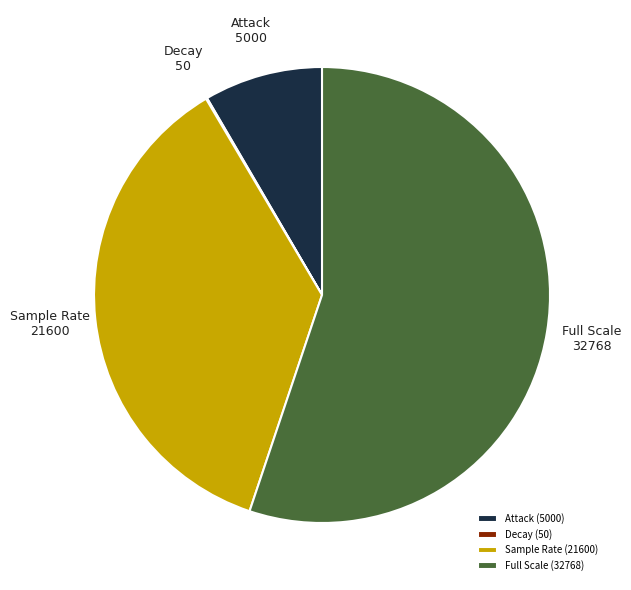

Is it true that Sample Rate is 26% of the pie?

False